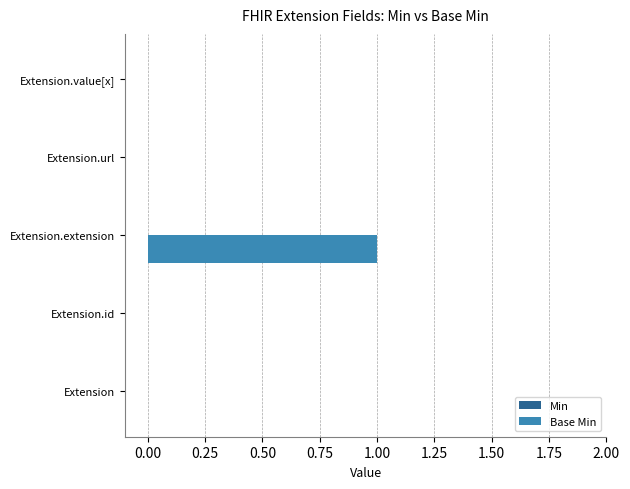

The chart shows a value of -1 at Extension. True or false?

False